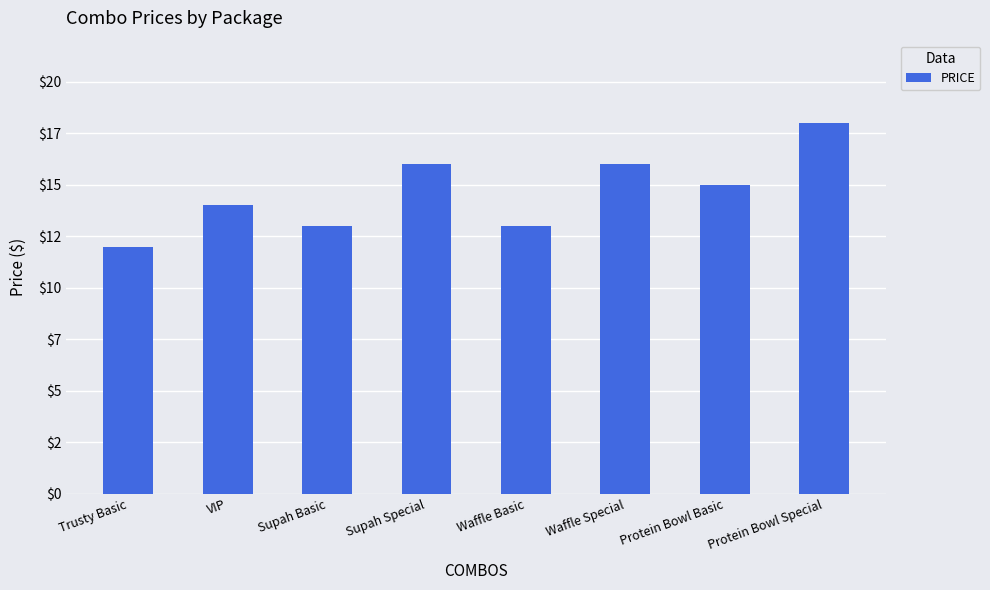

Does the chart contain any negative values?

No